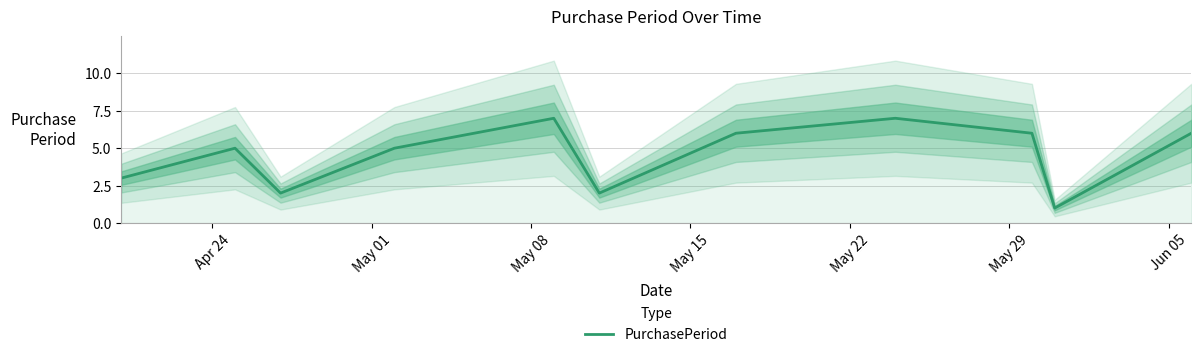

True or false: the data has more than 0 interior local peaks.

True